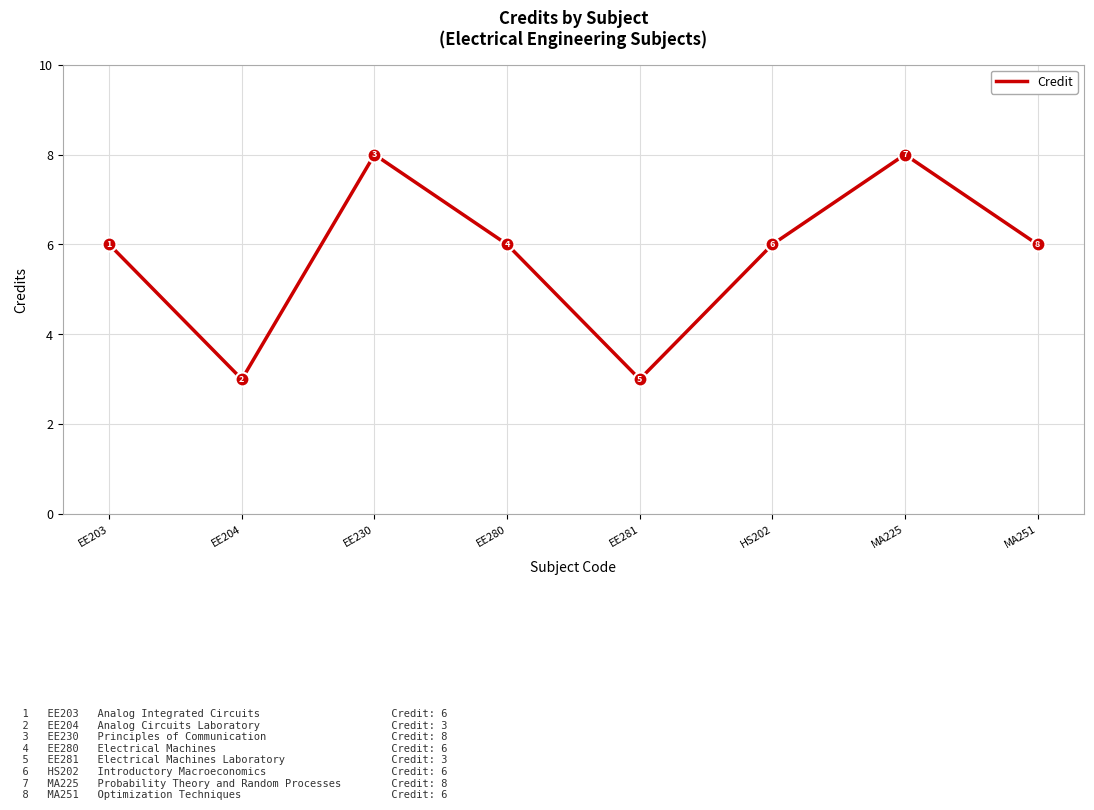

What position from the right is EE281?

4